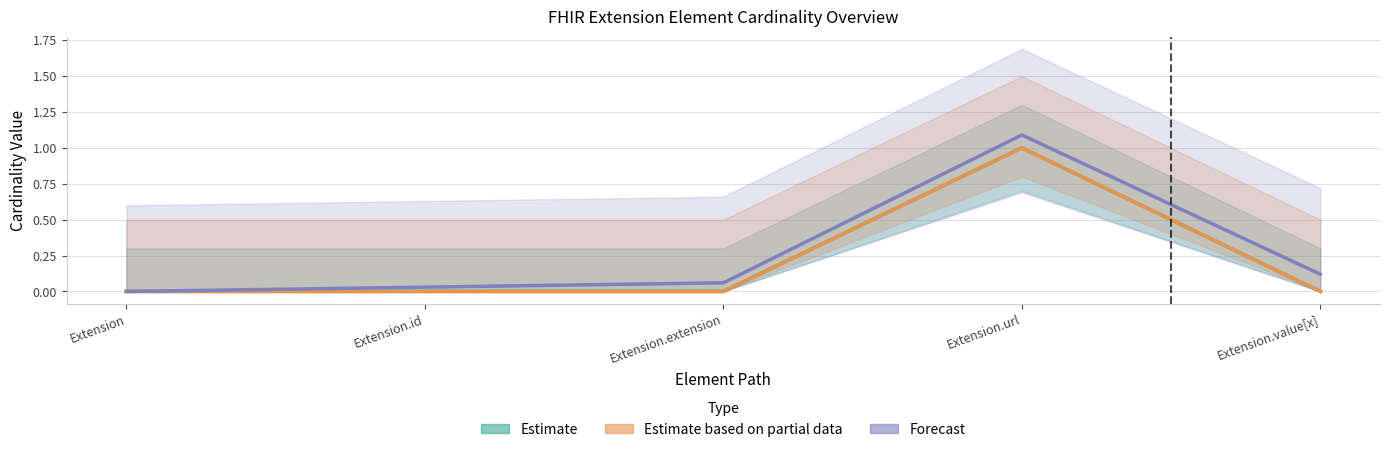

What is the difference between the maximum and minimum values in the Estimate series?

1.0